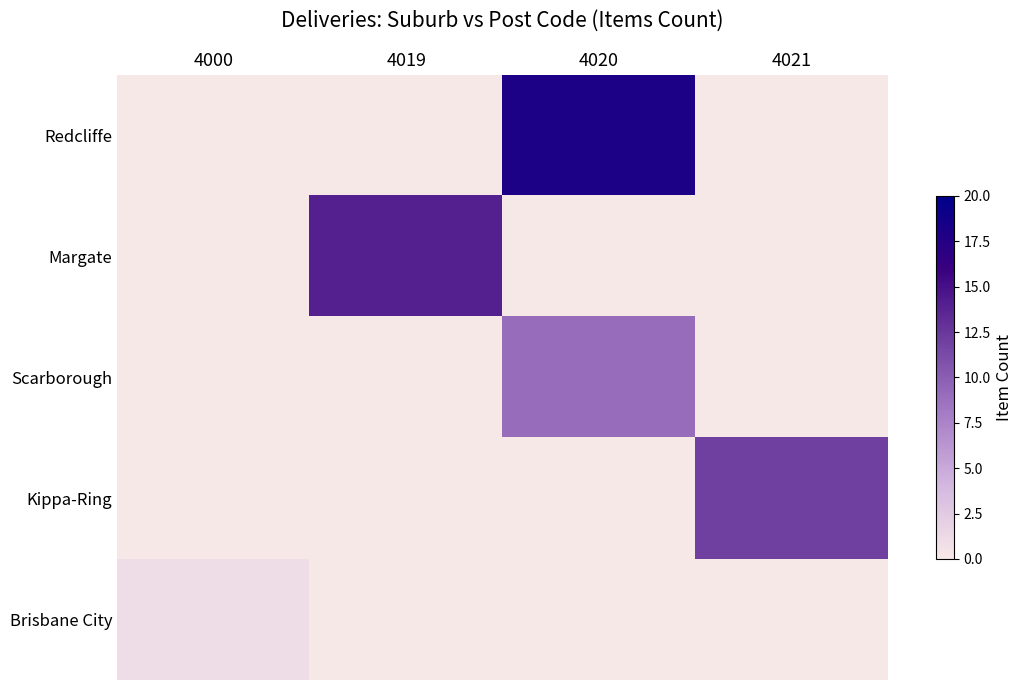

Which series changed the most between 4000 and 4021?

Kippa-Ring